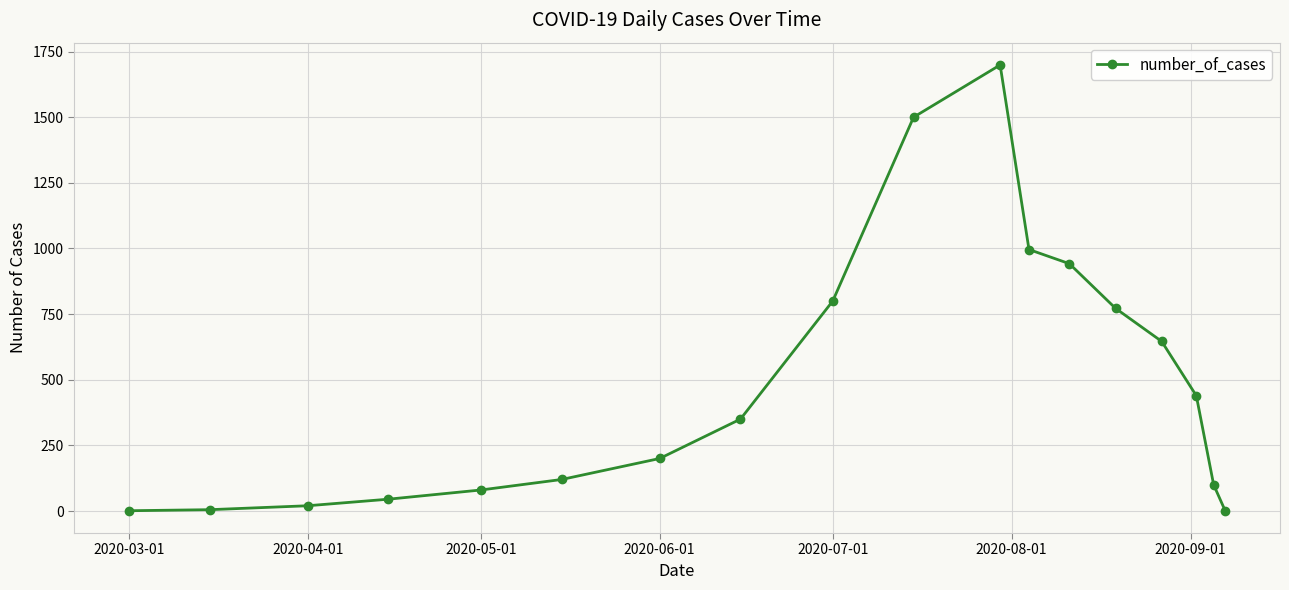

What is the greatest value displayed?

1699